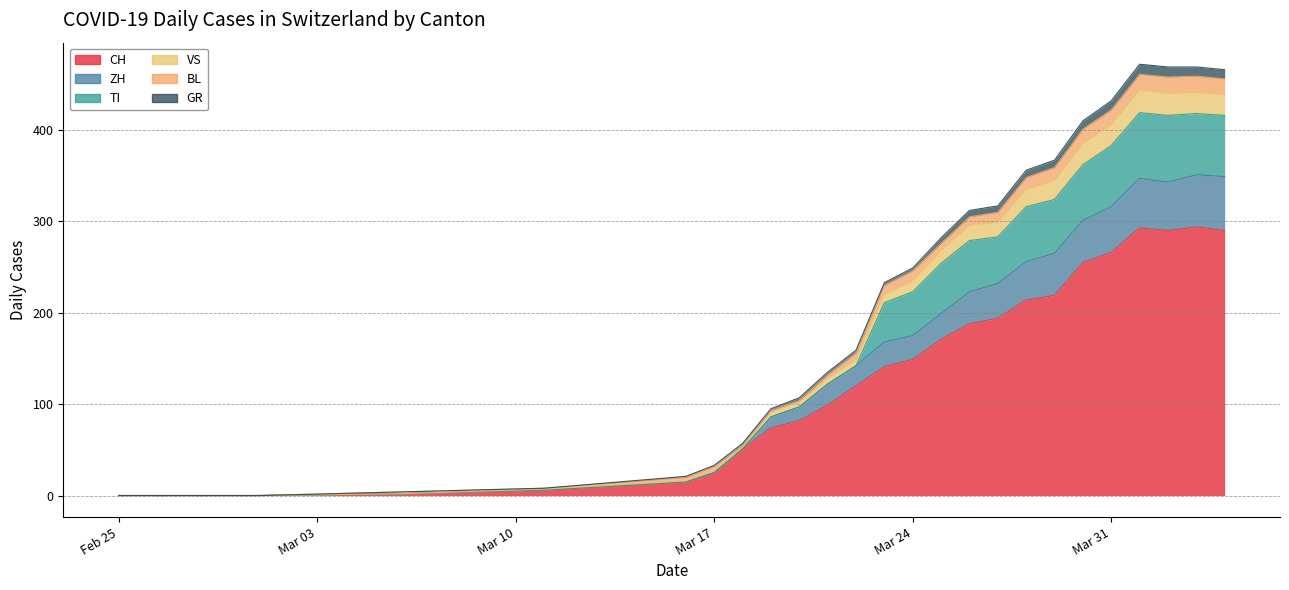

True or false: ZH and BL cross at least once.

True